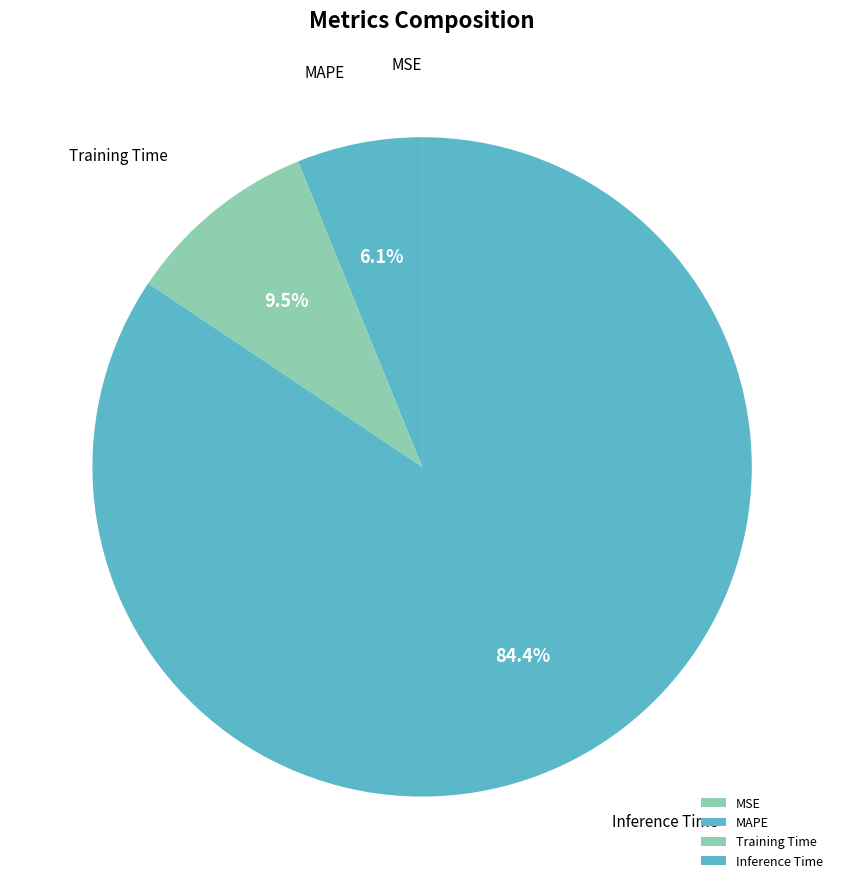

Do Inference Time and Training Time together represent more than half of the pie?

Yes